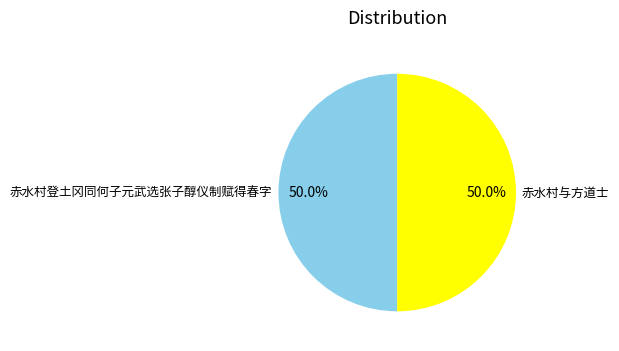

What percentage is NOT represented by 赤水村登土冈同何子元武选张子醇仪制赋得春字?

50.0%